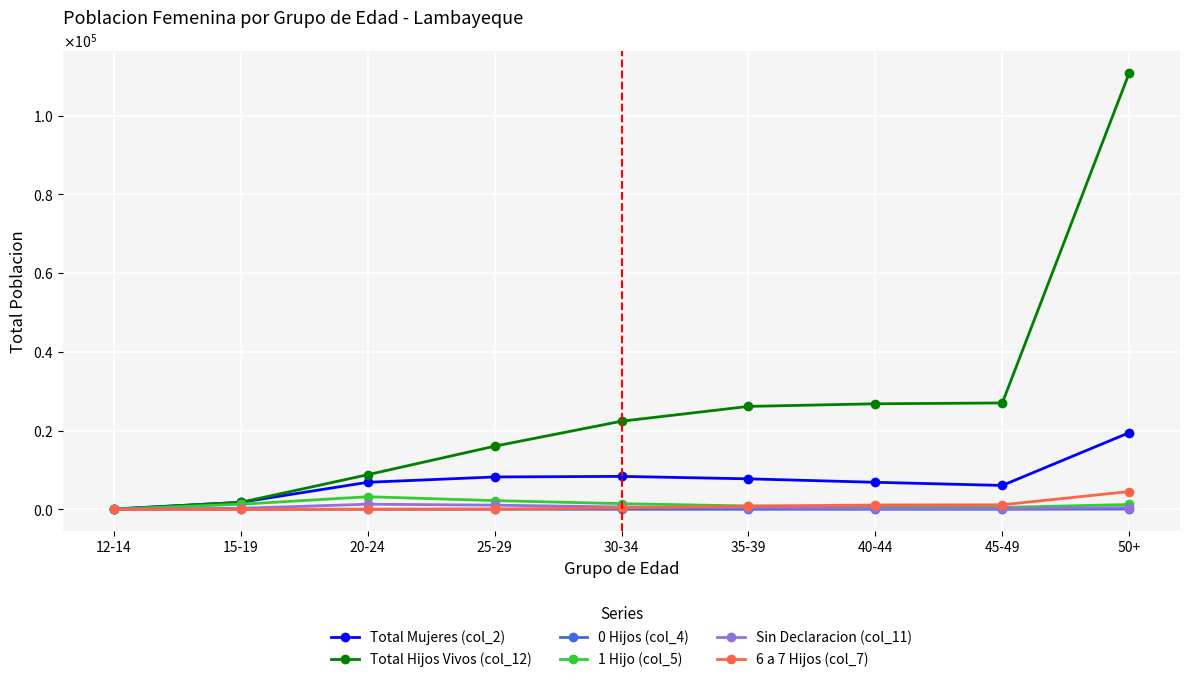

Where is Total Mujeres (col_2) nearest to the value 9773?

30-34